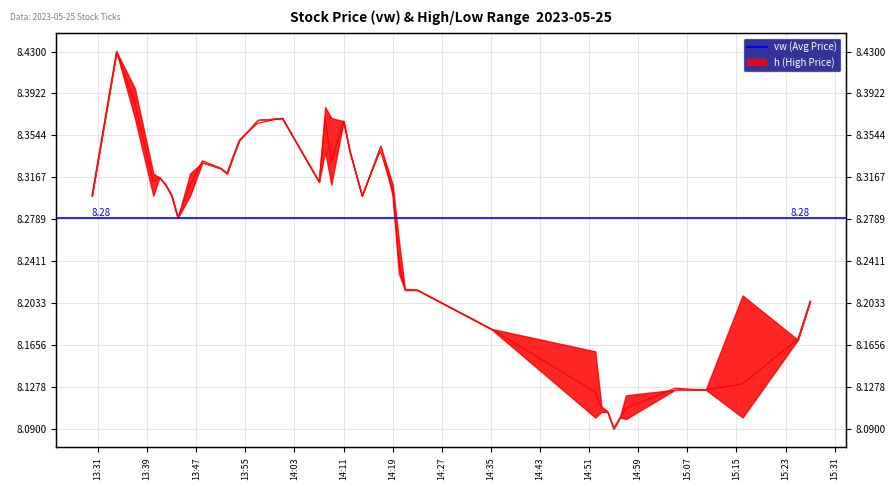

What is the maximum value shown in the chart?

8.4